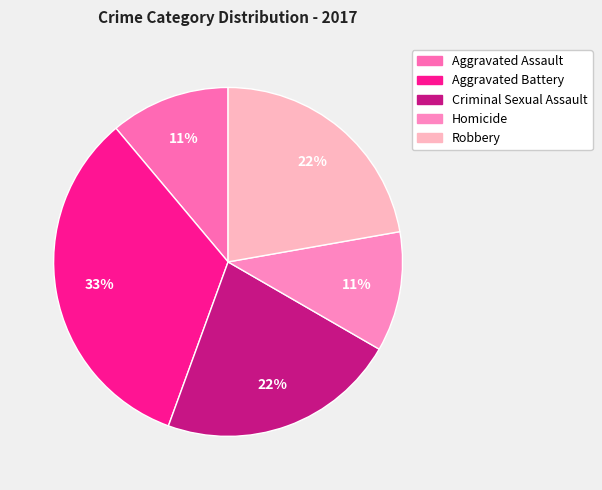

Is Aggravated Battery the majority of the pie?

No